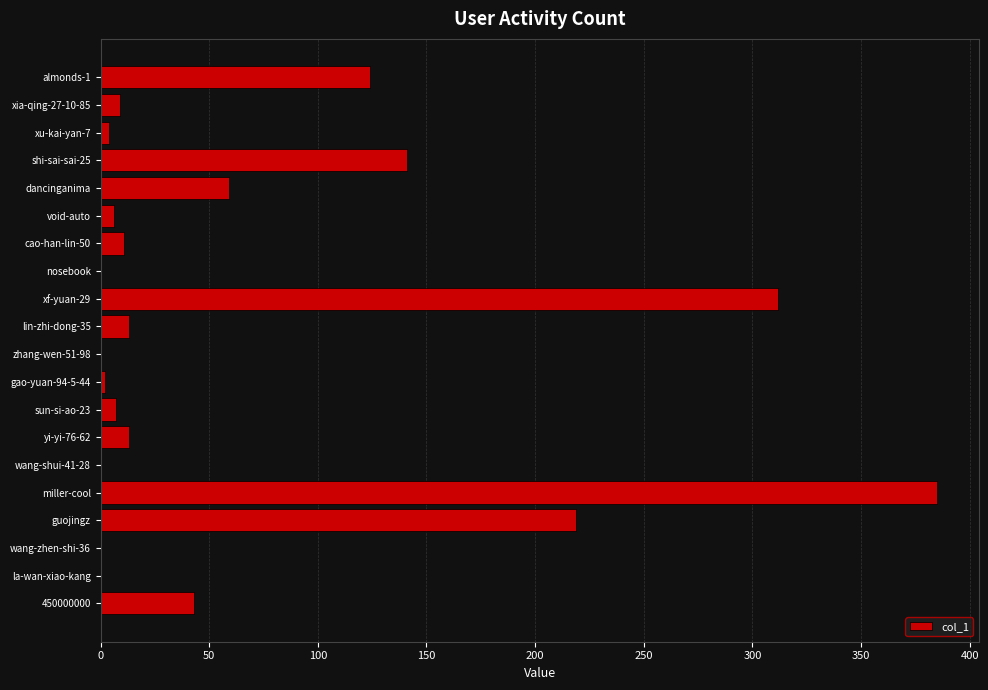

The value at zhang-wen-51-98 is 0. True or false?

True